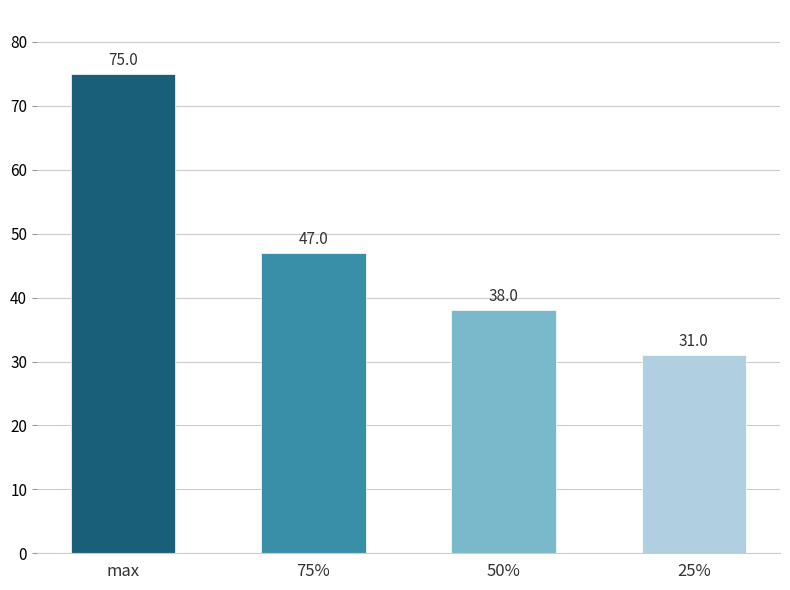

What is the value of the 3rd bar from the left?

38